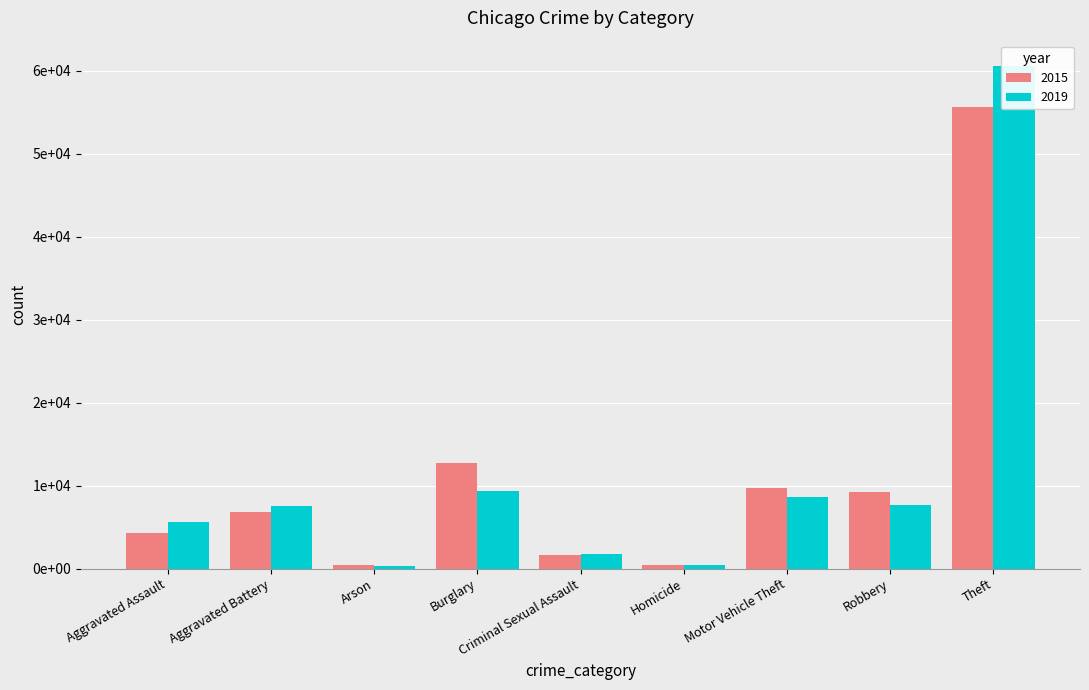

What is the value of the 2019 bar at the 4th from the left?

9319